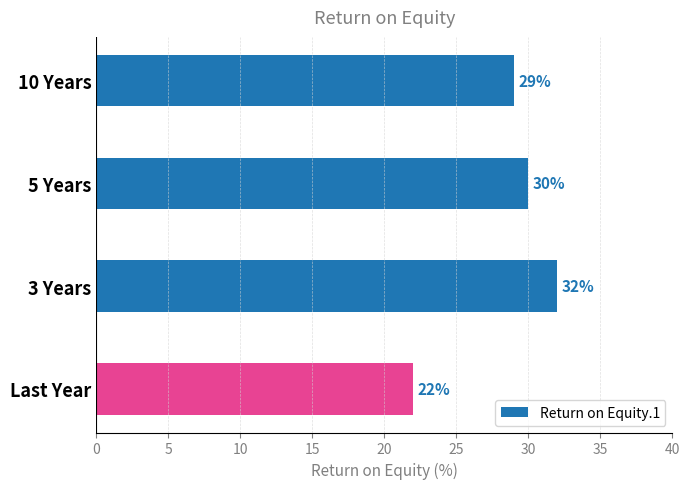

What is the minimum value shown in the chart?

22